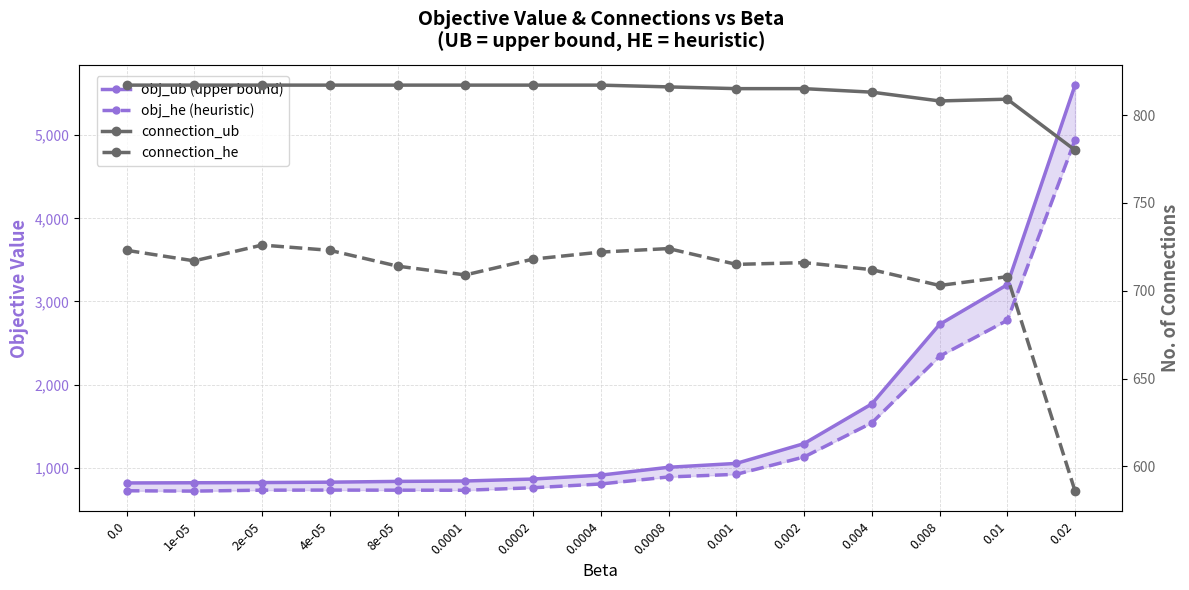

Which series has the largest total across all categories?

obj_ub (upper bound)